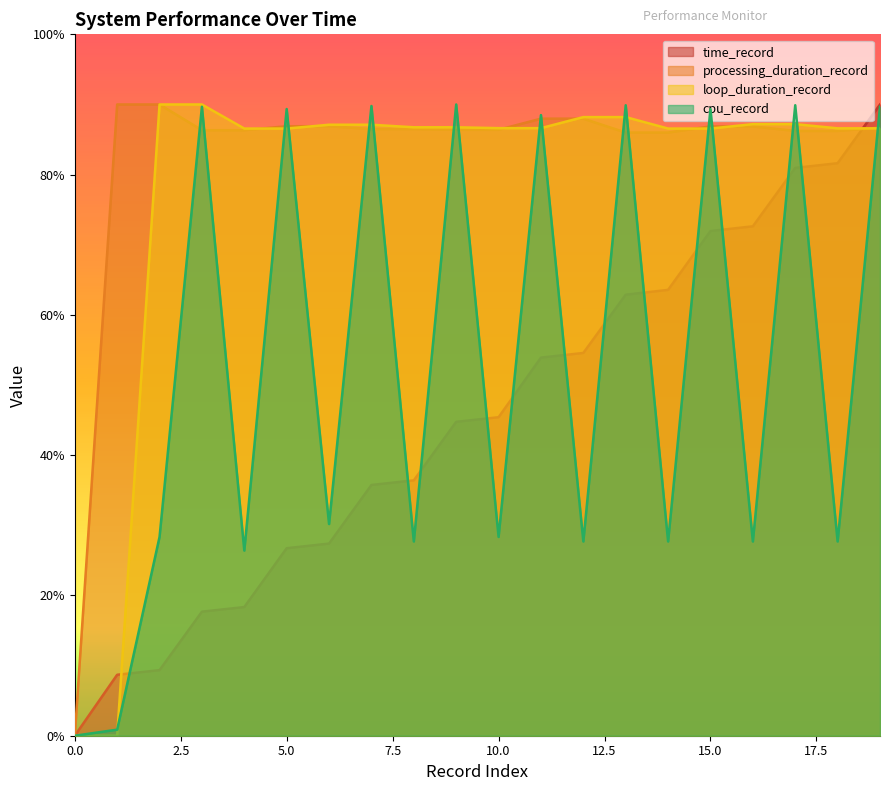

At how many categories does at least one series exceed 62?

19